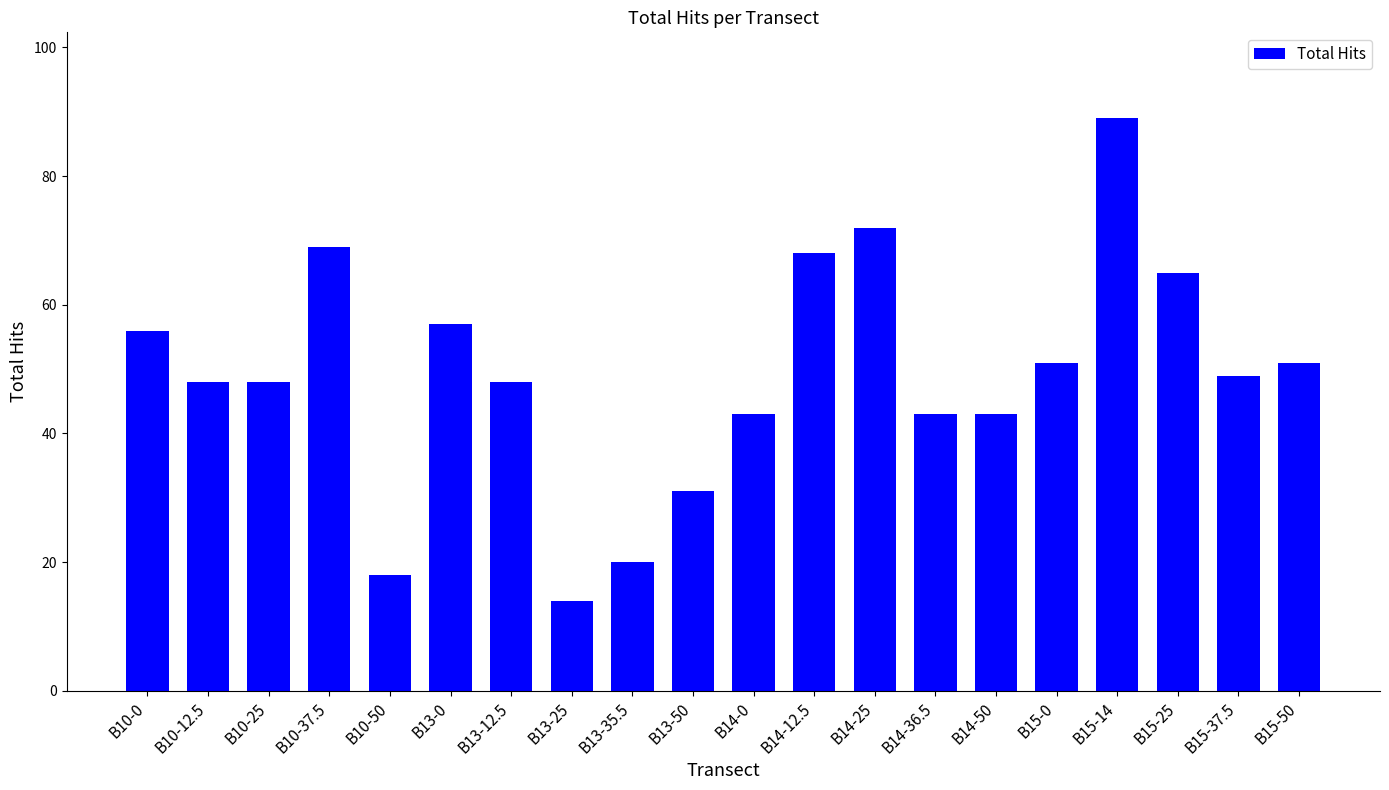

What is the label of the 17th bar from the left?

B15-14